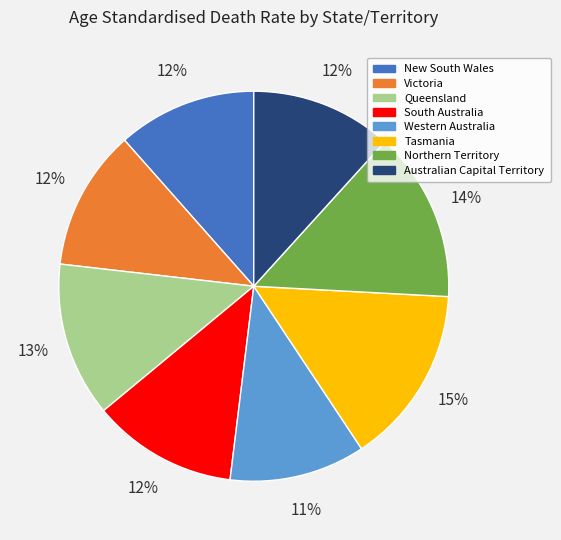

To the nearest percent, what portion does New South Wales represent?

12%